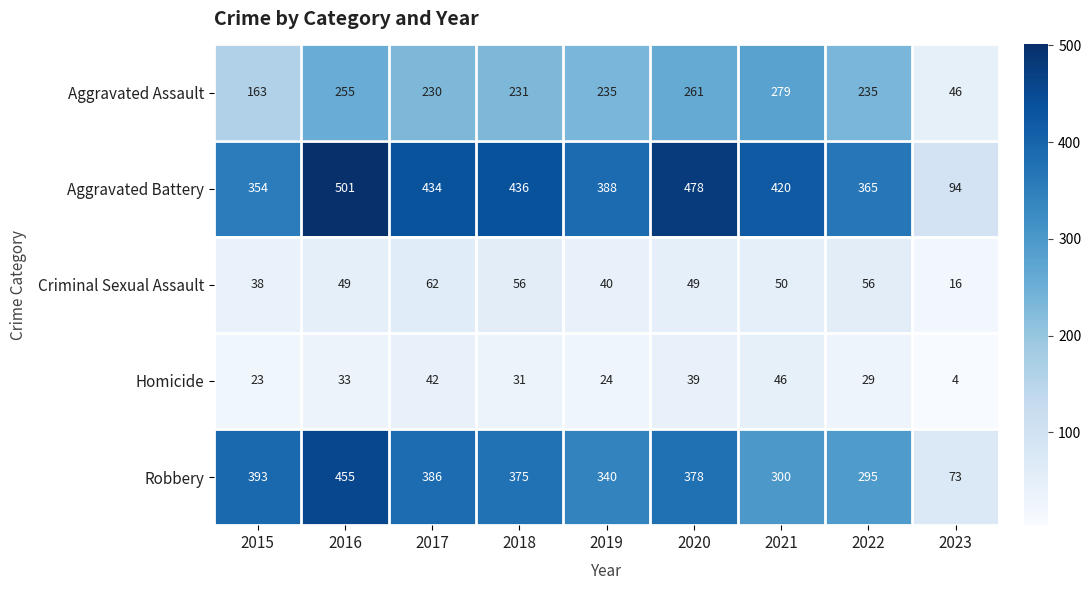

What is the sum of all Criminal Sexual Assault values?

416